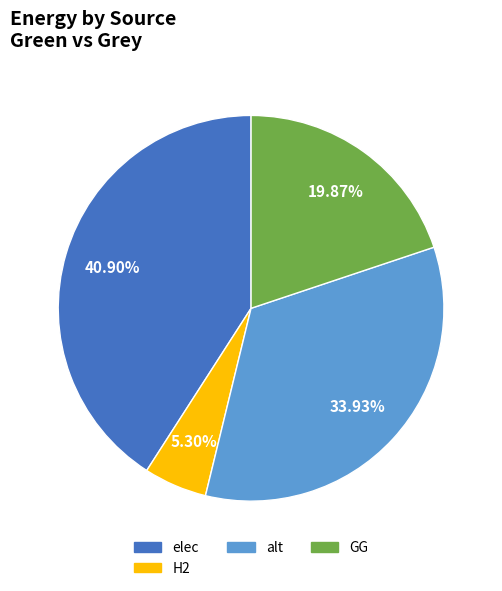

Combined, do GG and alt account for over 50%?

Yes